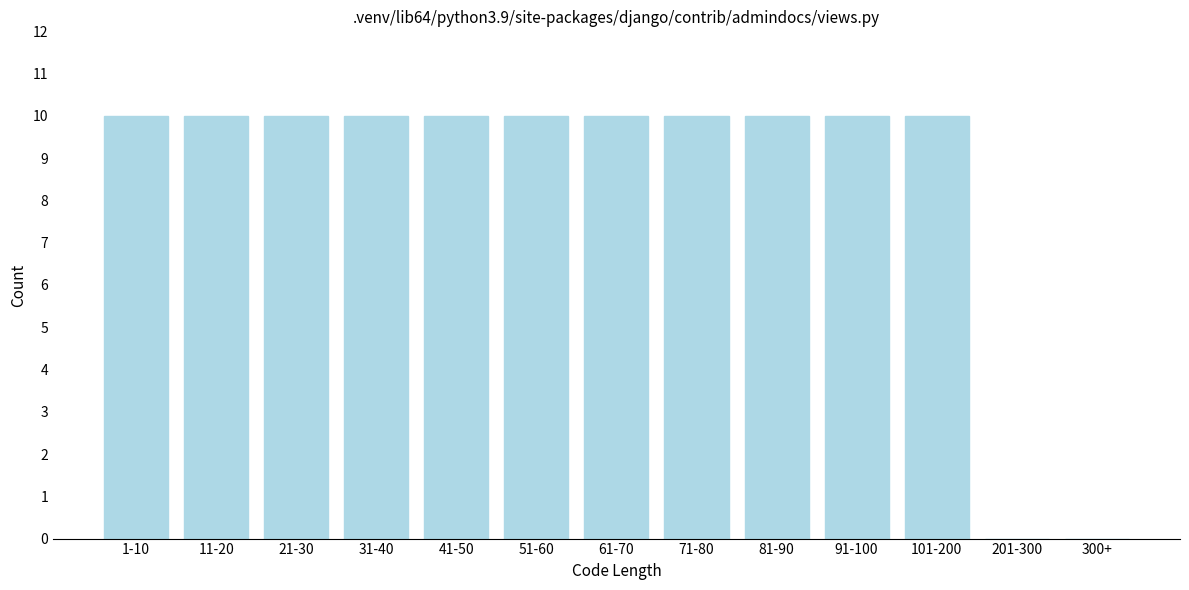

Reading left to right, what are all the values shown in this chart?

1-10=10	11-20=10	21-30=10	31-40=10	41-50=10	51-60=10	61-70=10	71-80=10	81-90=10	91-100=10	101-200=10	201-300=0	300+=0